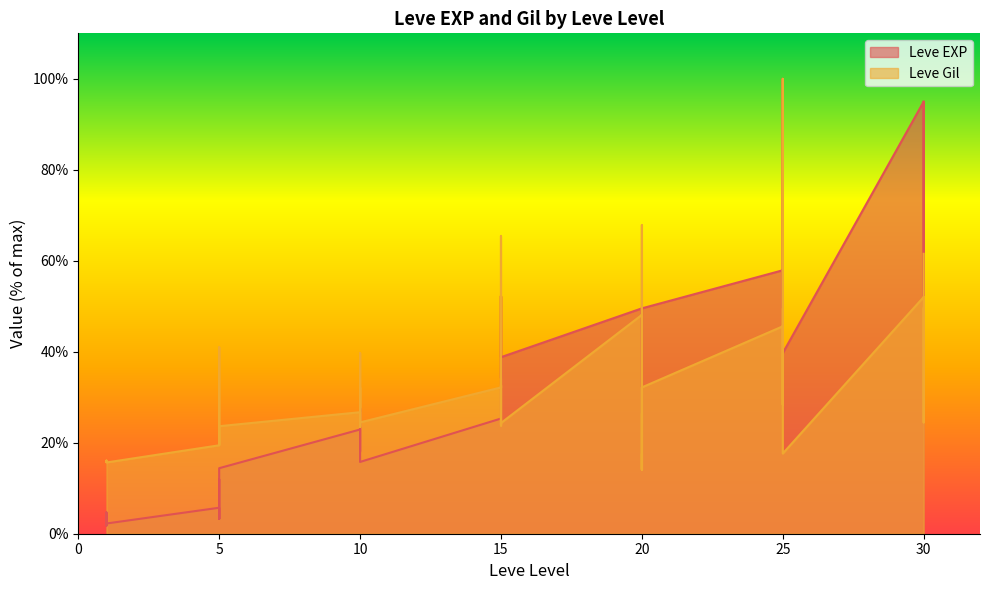

How many times do Leve EXP and Leve Gil cross each other?

3